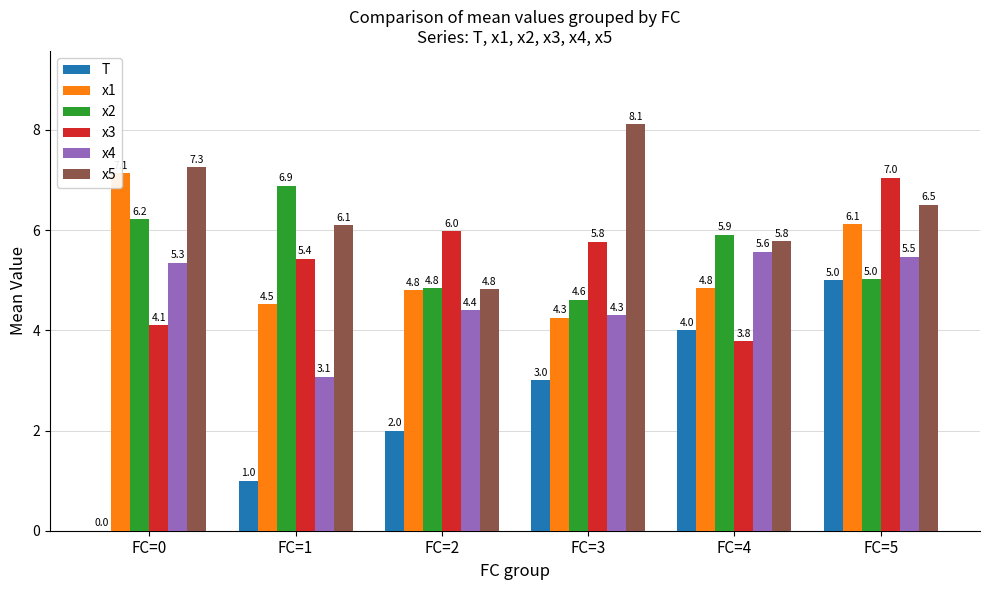

How many data points does each series have?

6